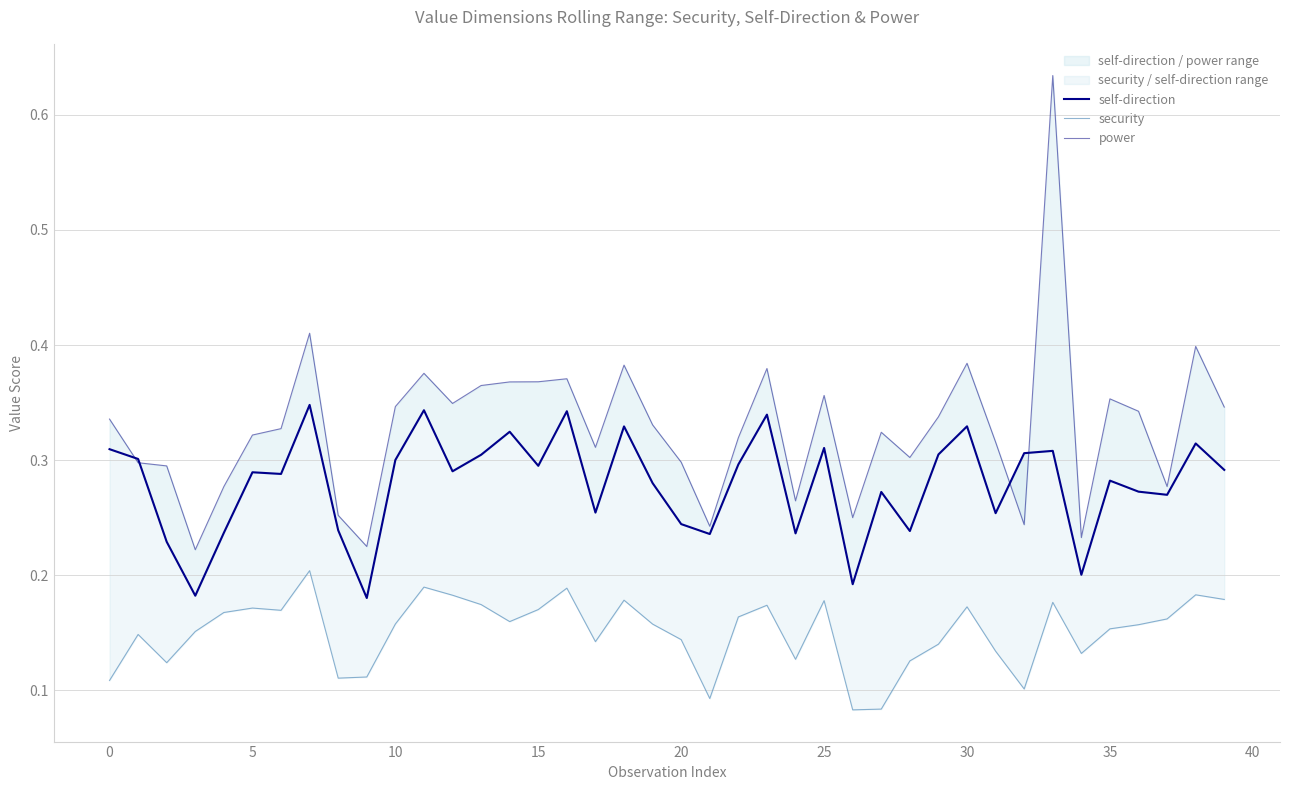

Which label corresponds to the smallest value in the chart?

26